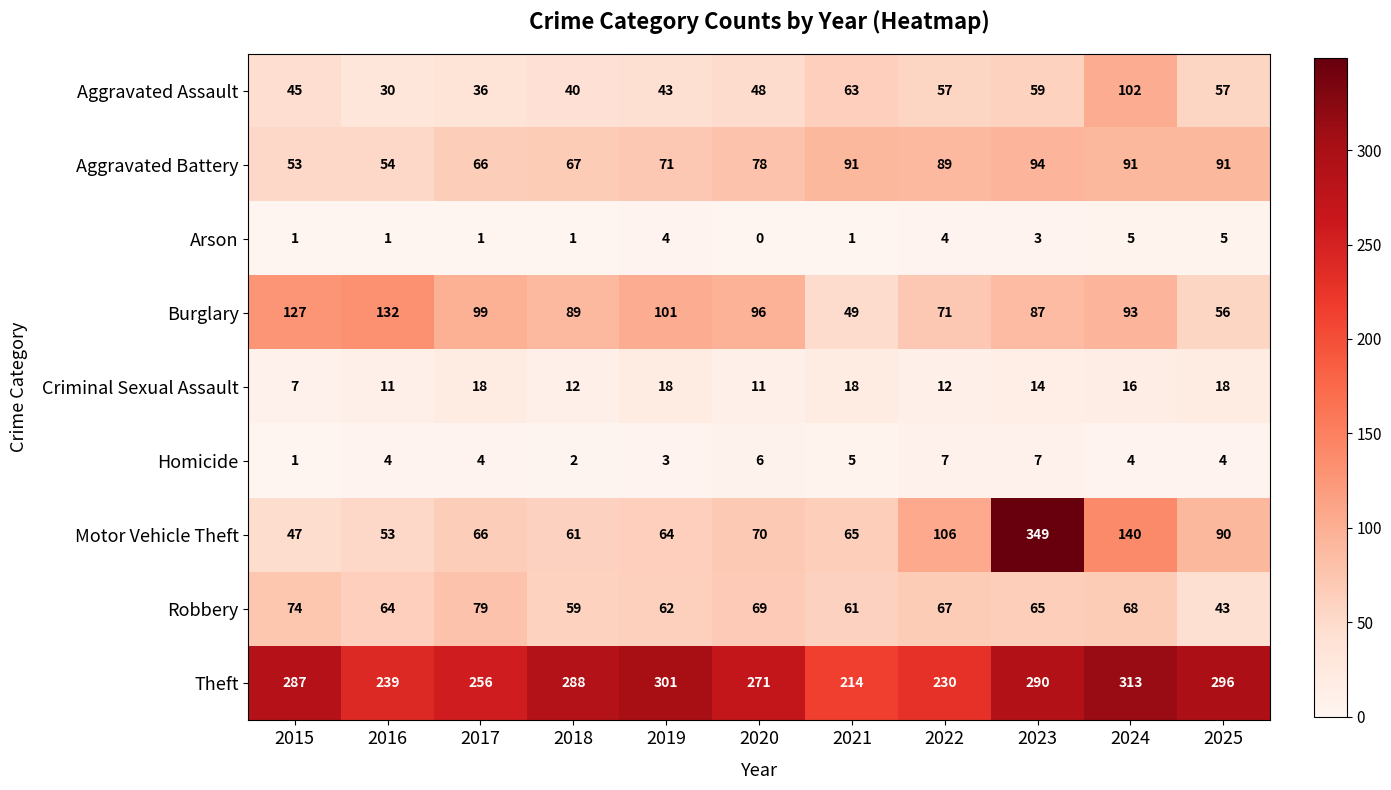

Which category has the highest value in the Theft series?

2024